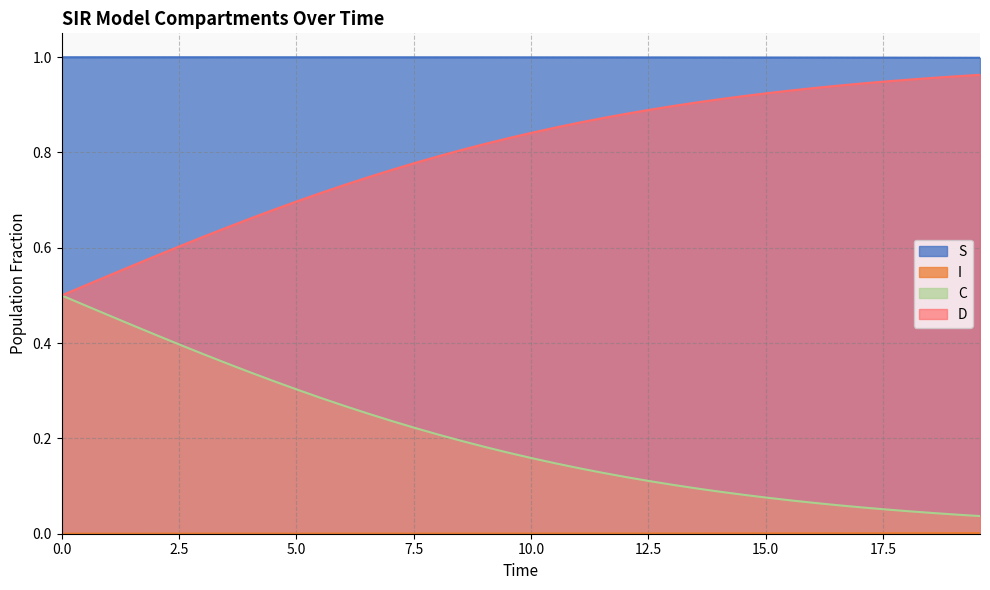

True or false: I and D cross at least once.

False